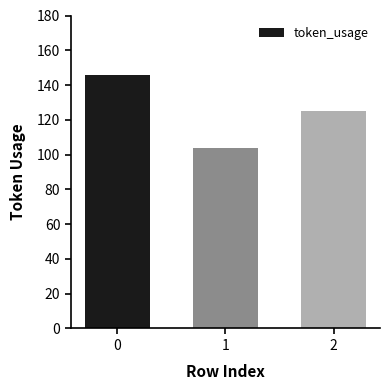

Where is the data nearest to the value 125?

2